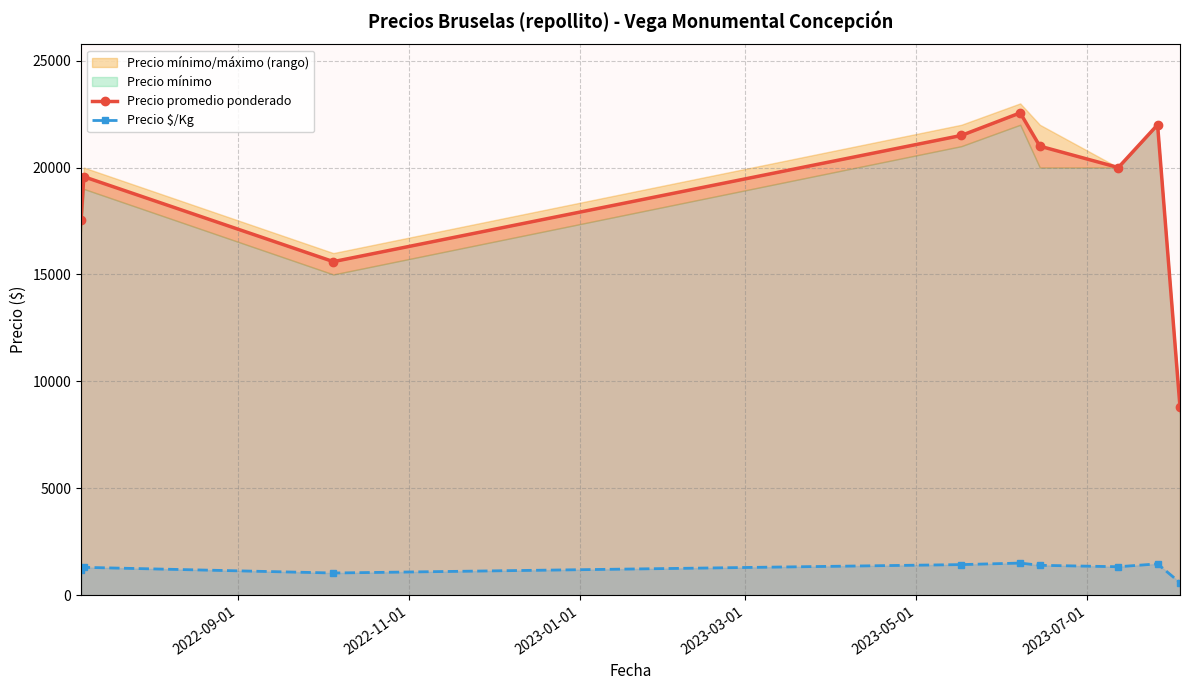

What is the minimum value for Precio $/Kg?

587